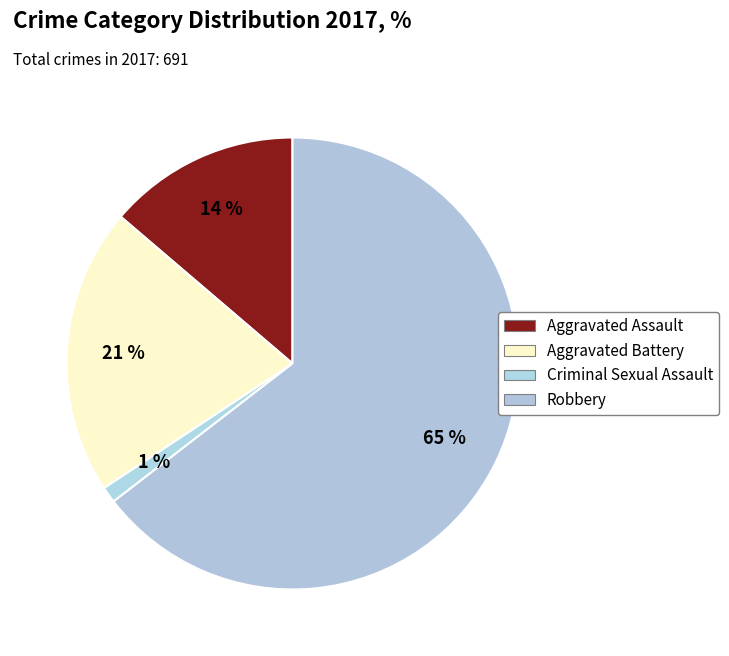

Which slice represents more than half of the pie?

Robbery